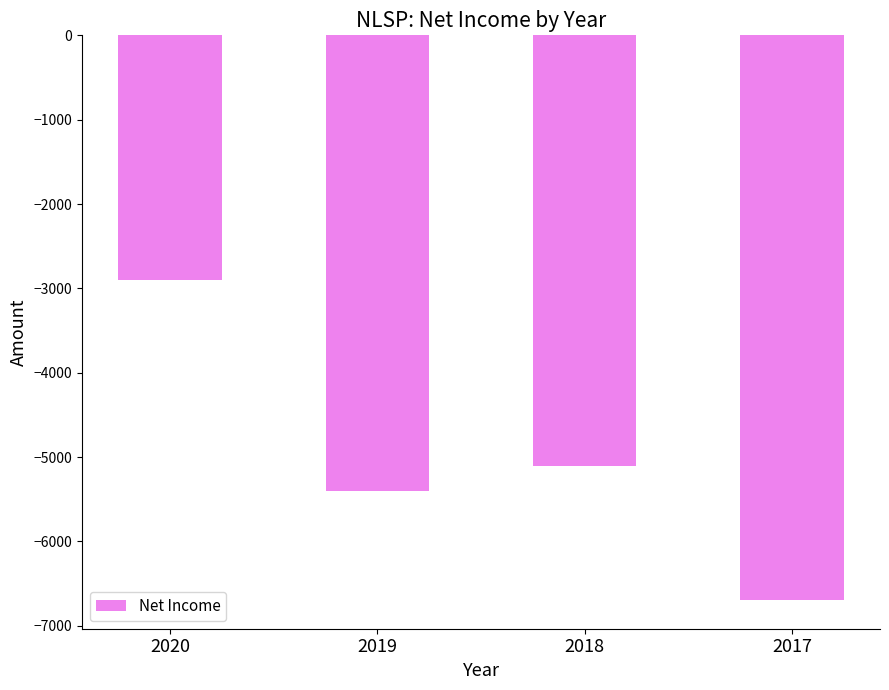

Between 2019 and 2020, which is larger?

2020